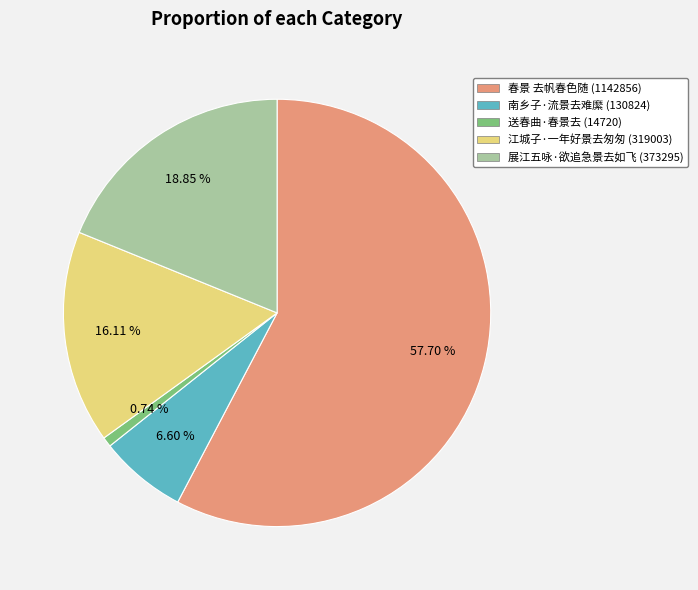

How many slices are in this pie chart?

5